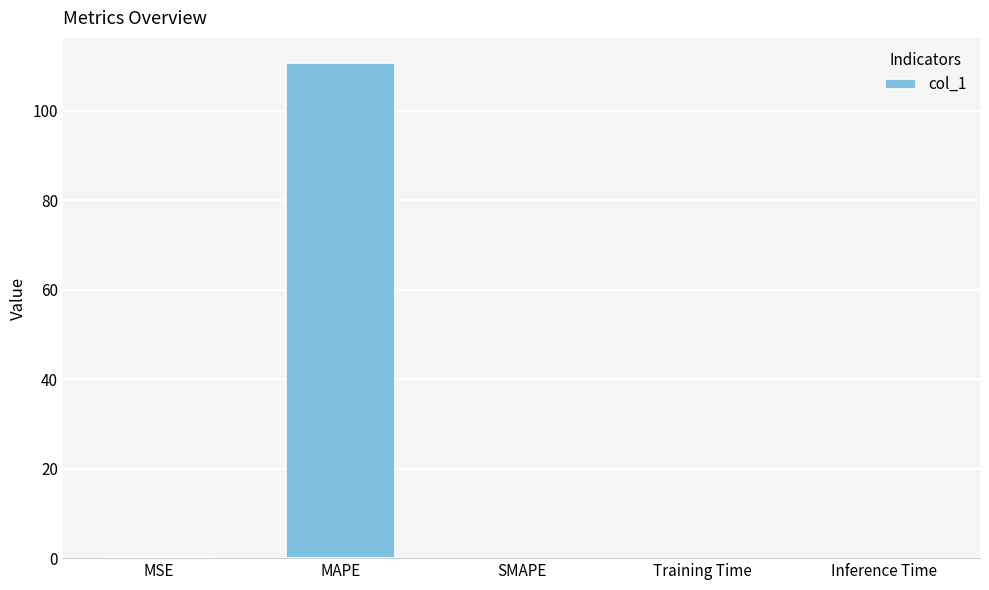

What is the change in value from MAPE to Inference Time?

-110.7